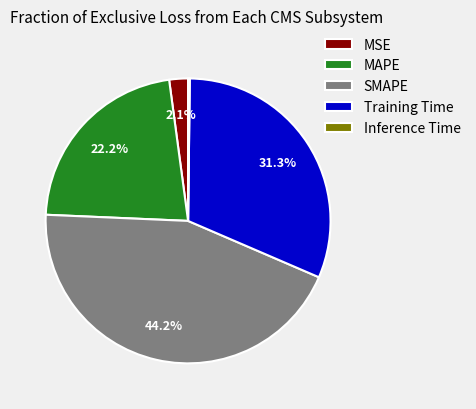

What is the largest slice in the pie chart?

SMAPE